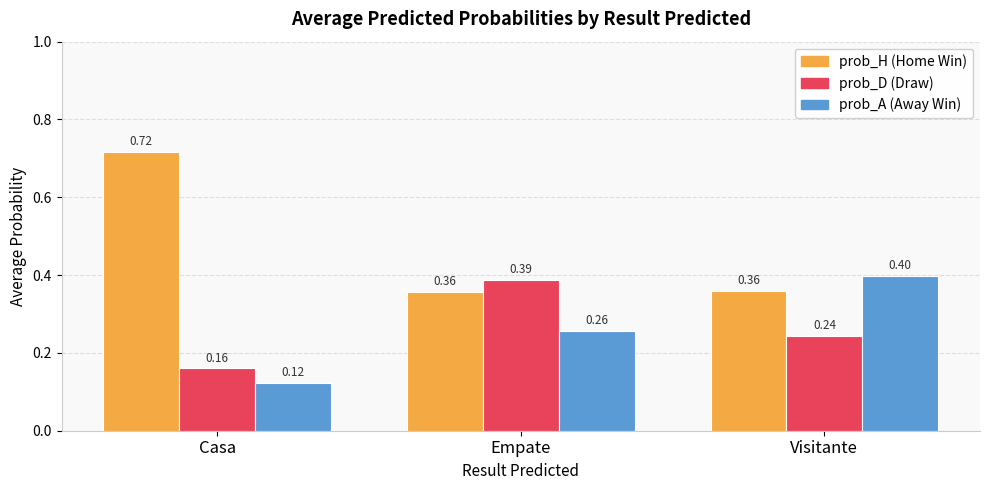

What is the total value across all series at Visitante?

1.0